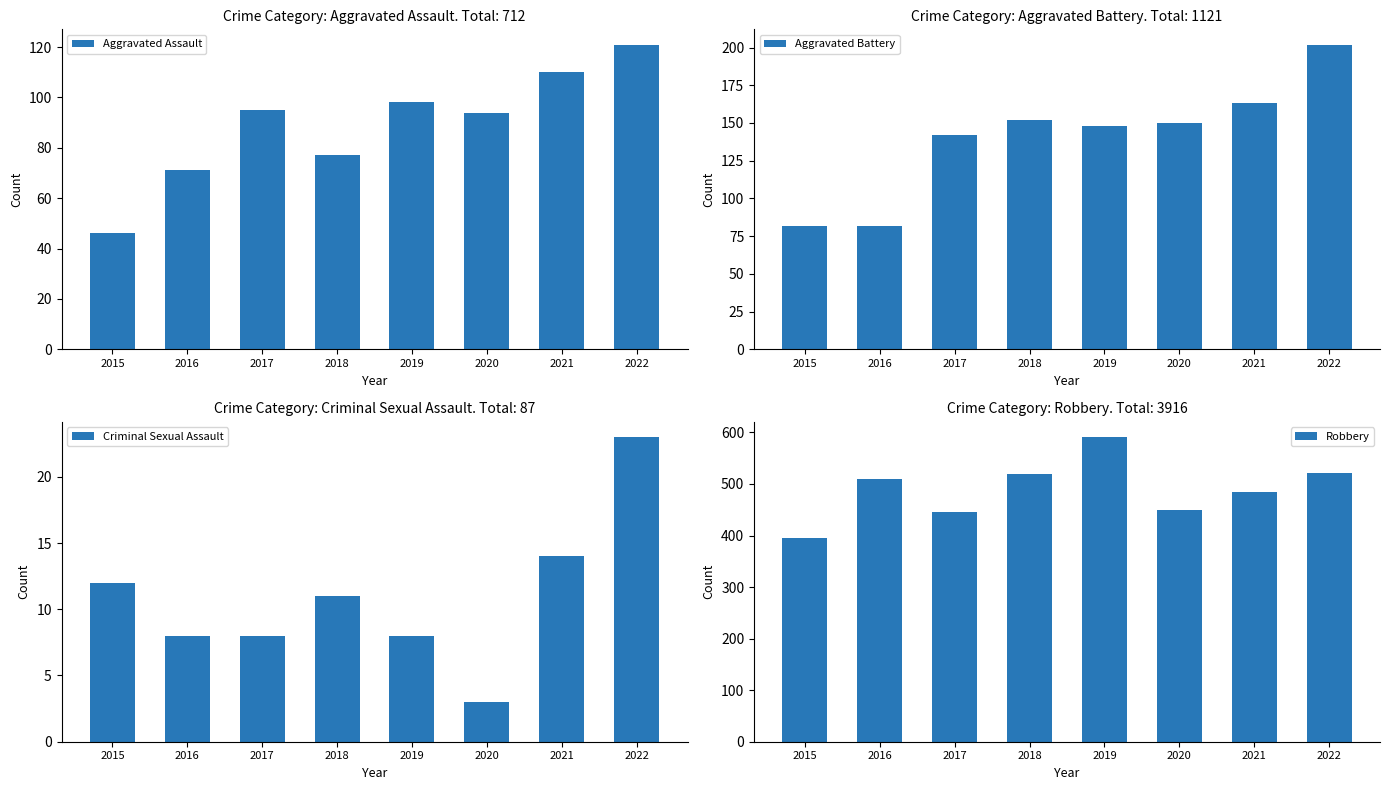

How many groups of bars are there?

8